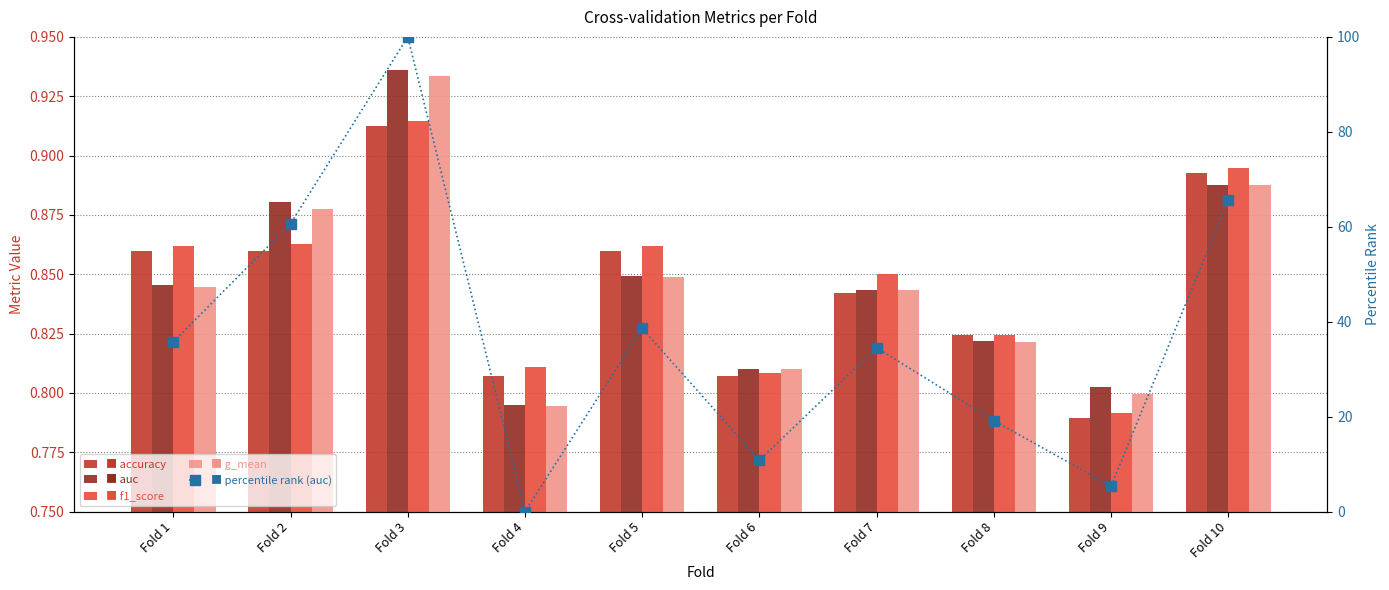

Reading right to left, transcribe all the data shown in this chart.

accuracy: 0.9	0.8	0.8	0.8	0.8	0.9	0.8	0.9	0.9	0.9
auc: 0.9	0.8	0.8	0.8	0.8	0.8	0.8	0.9	0.9	0.8
f1_score: 0.9	0.8	0.8	0.9	0.8	0.9	0.8	0.9	0.9	0.9
g_mean: 0.9	0.8	0.8	0.8	0.8	0.8	0.8	0.9	0.9	0.8
percentile rank (auc): 65.7	5.4	19.2	34.5	10.8	38.6	0.0	100.0	60.7	35.7